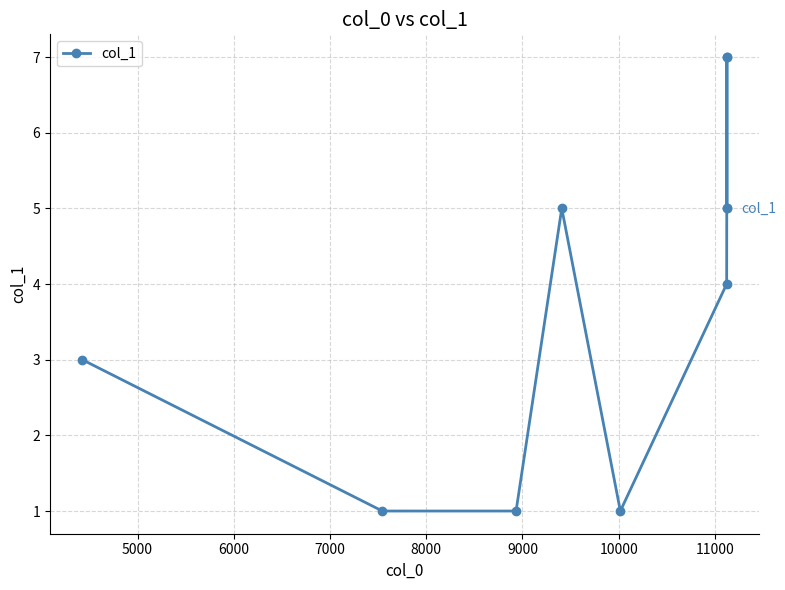

How many values are below 5?

5